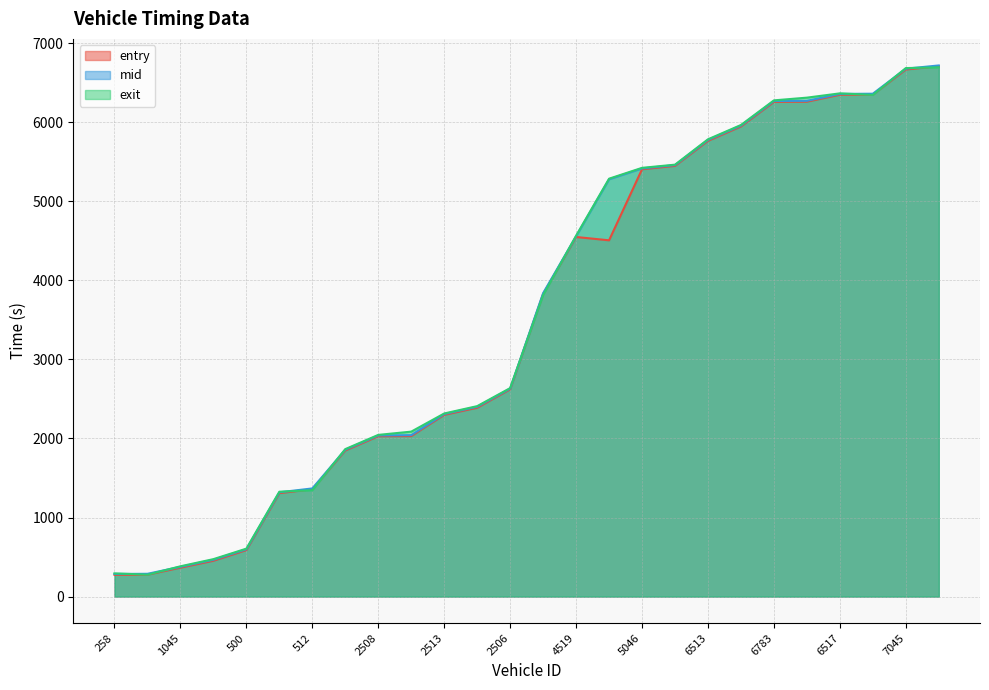

Which series has the widest spread of values?

entry